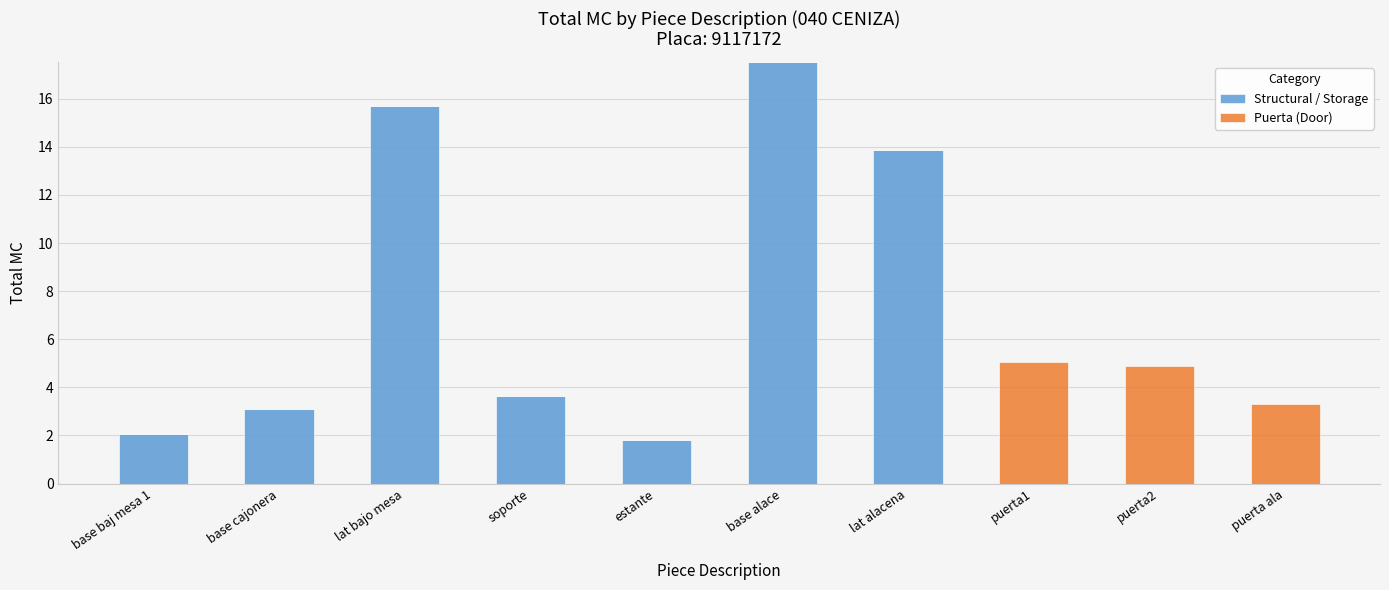

What is the sum of all Structural / Storage values?

57.8